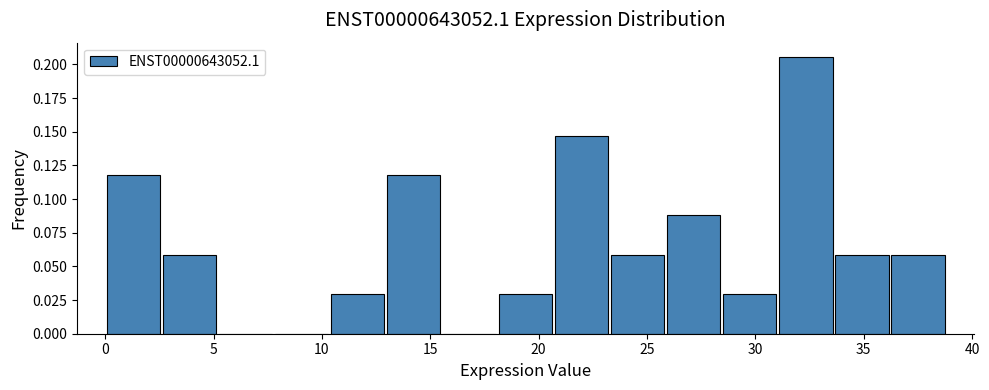

Reading left to right, list every bar in this chart as the range it spans on the x-axis followed by its height. Neither the bar edges nor the heights are printed on the chart, so give them approximately, as read against the axes.

0.0 to 2.5: 0.120
2.5 to 5.0: 0.060
5.0 to 8.0: 0
8.0 to 10.5: 0
10.5 to 13.0: 0.030
13.0 to 15.5: 0.120
15.5 to 18.0: 0
18.0 to 20.5: 0.030
20.5 to 23.5: 0.145
23.5 to 26.0: 0.060
26.0 to 28.5: 0.090
28.5 to 31.0: 0.030
31.0 to 33.5: 0.205
33.5 to 36.0: 0.060
36.0 to 39.0: 0.060